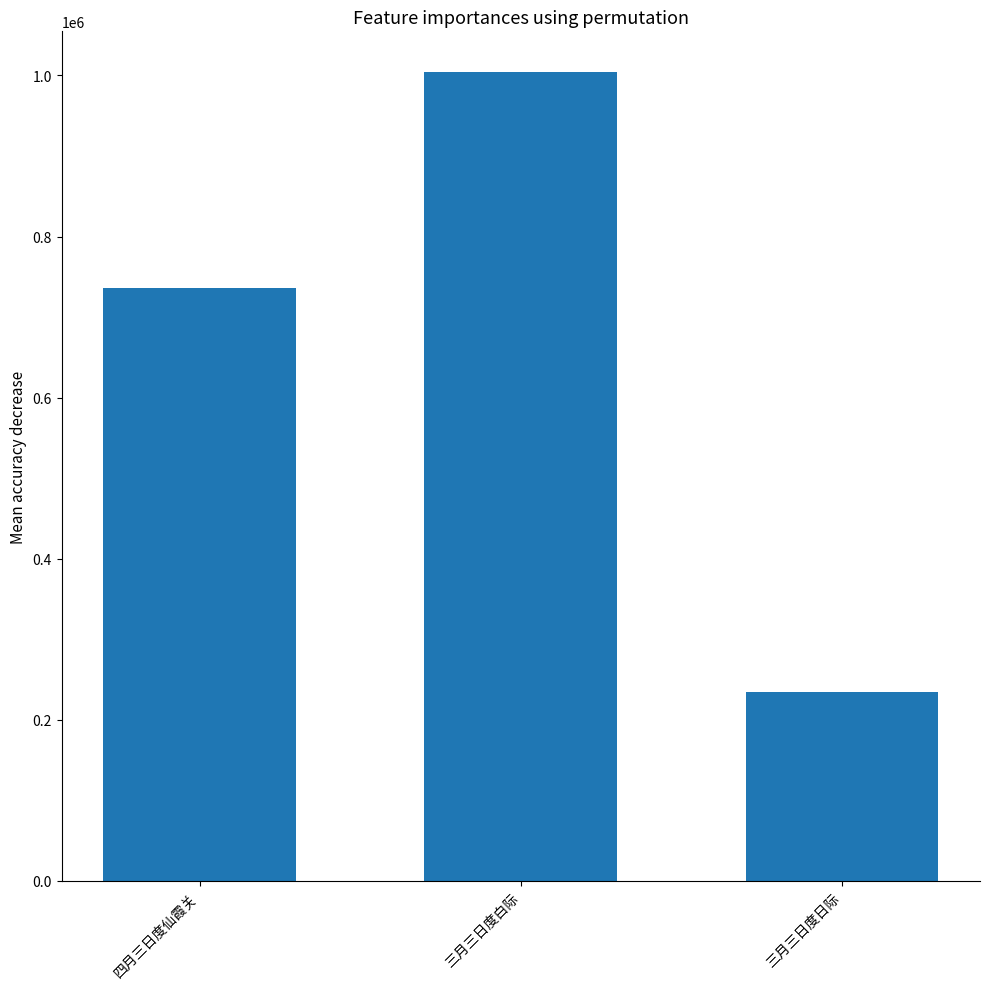

Read the value at 三月三日度日际, to the nearest 100.

234200